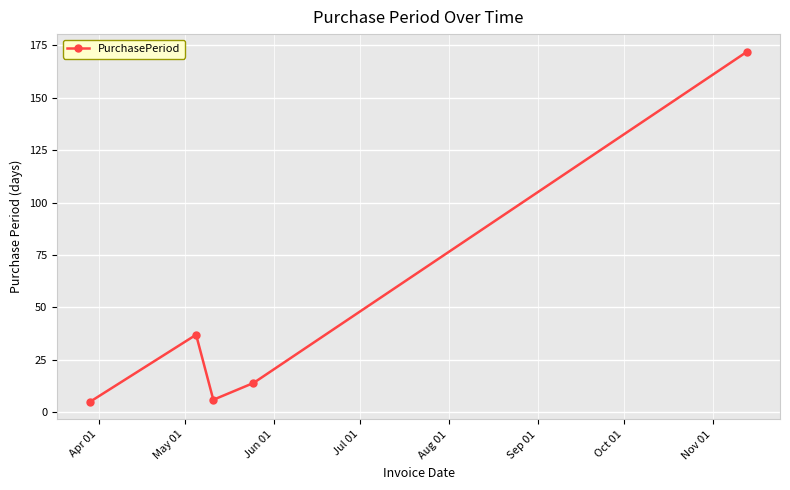

What is the minimum value shown in the chart?

5